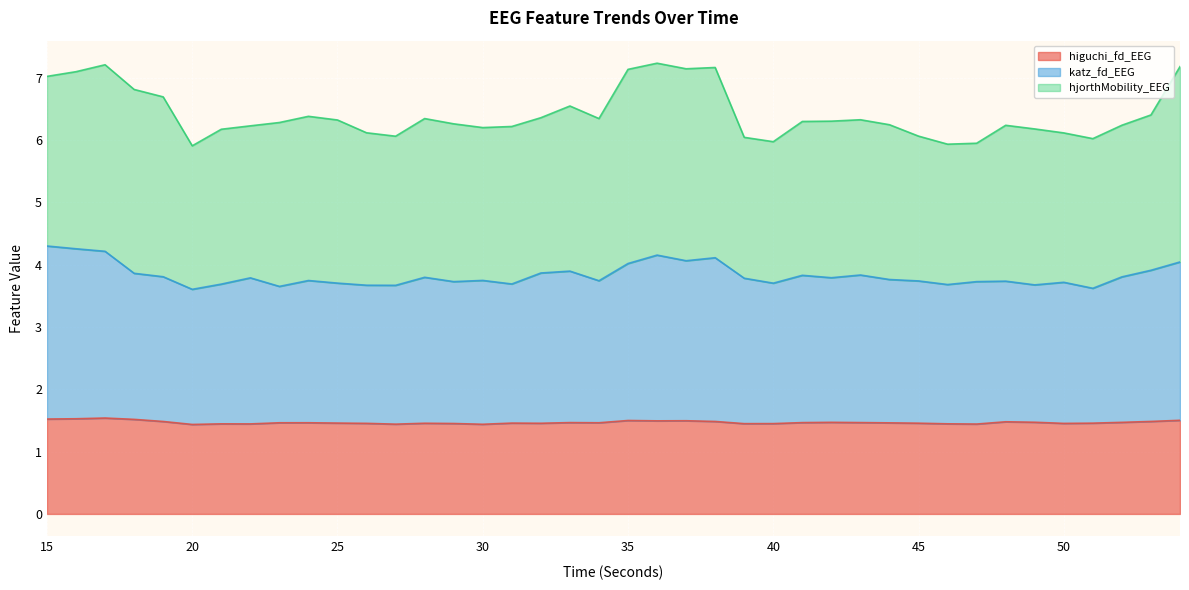

Count the number of categories in the chart.

40